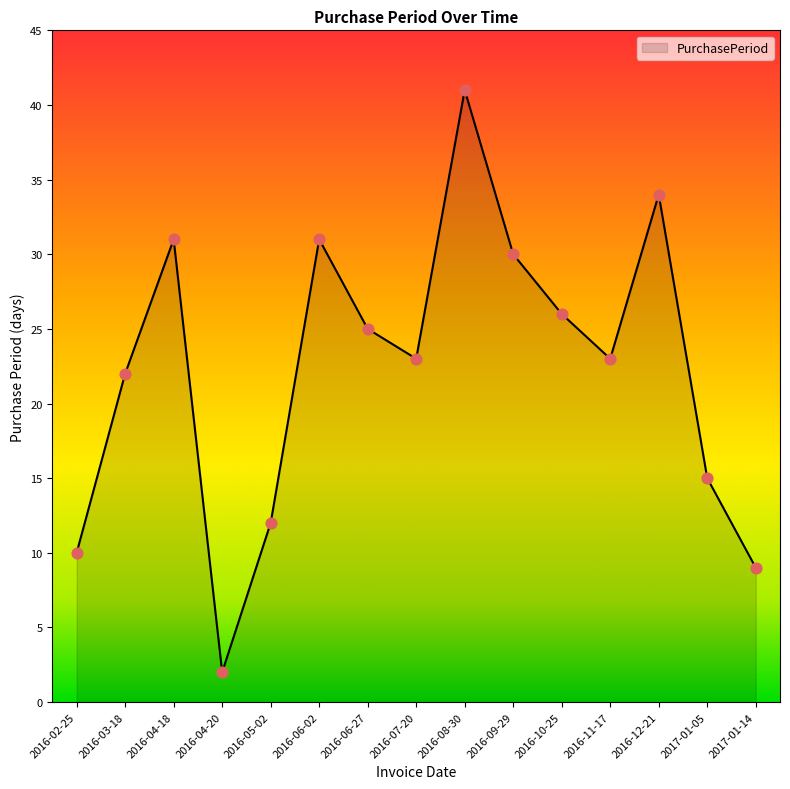

Between 2016-11-17 and 2016-04-20, which is larger?

2016-11-17